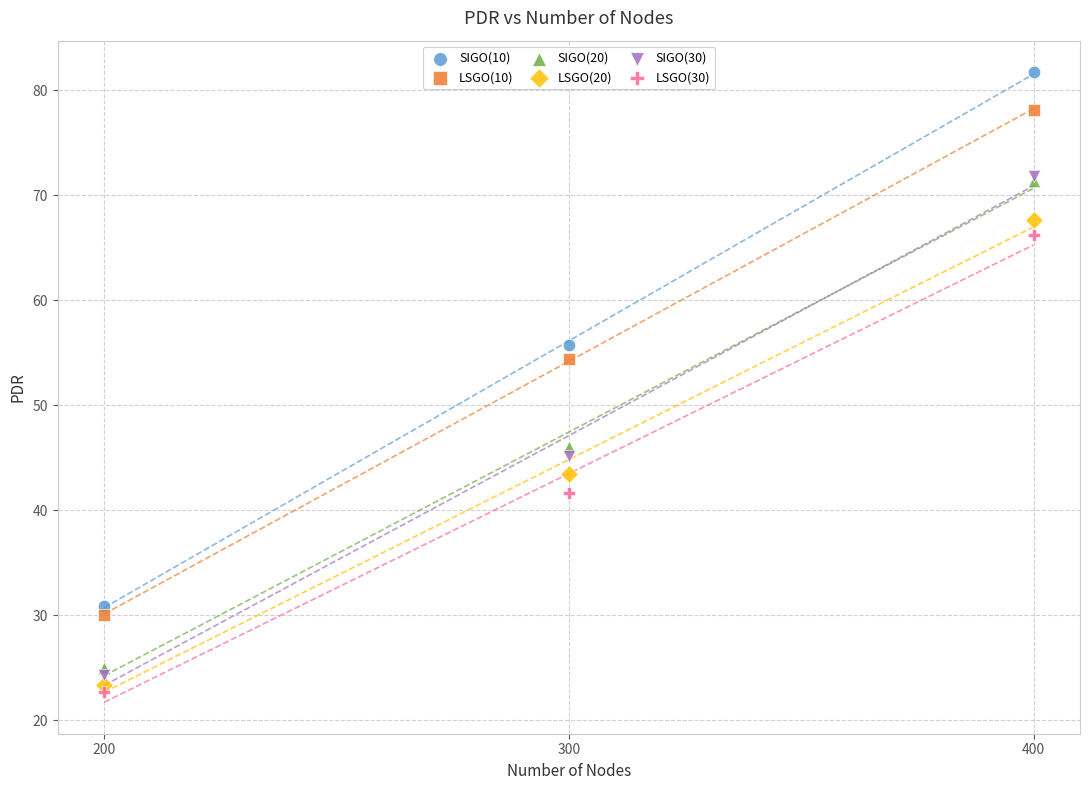

Across all series, what Y value is closest to 52?

54.4